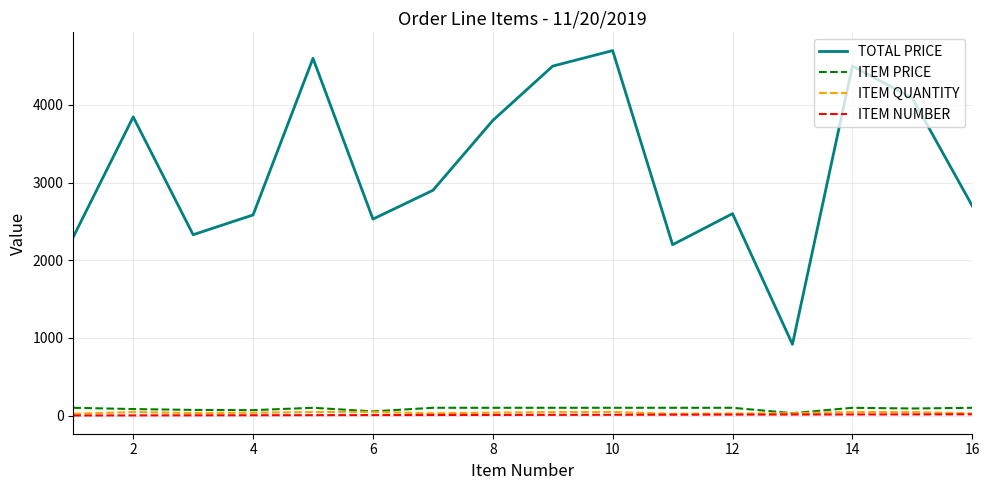

What is the sum of all ITEM PRICE values?

1401.5